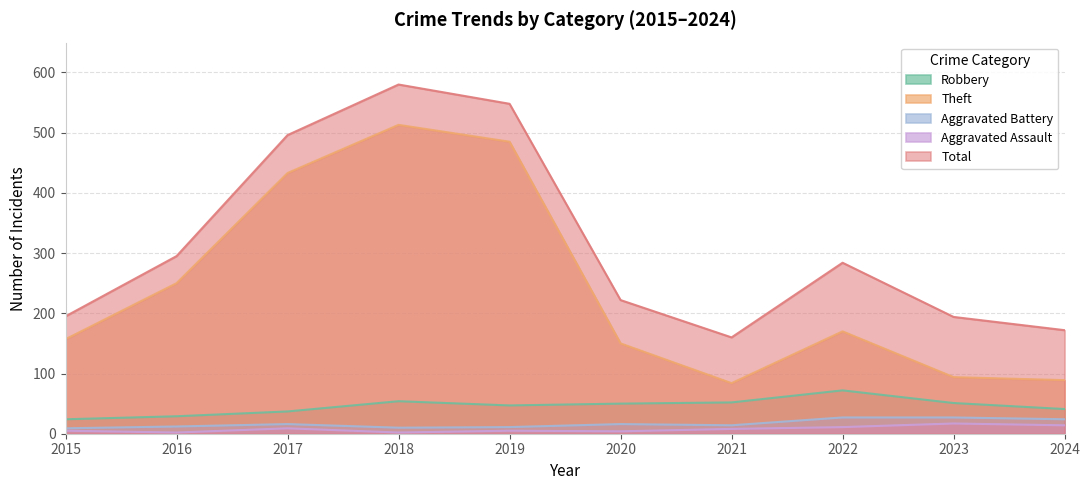

Where is Robbery nearest to the value 48?

2019